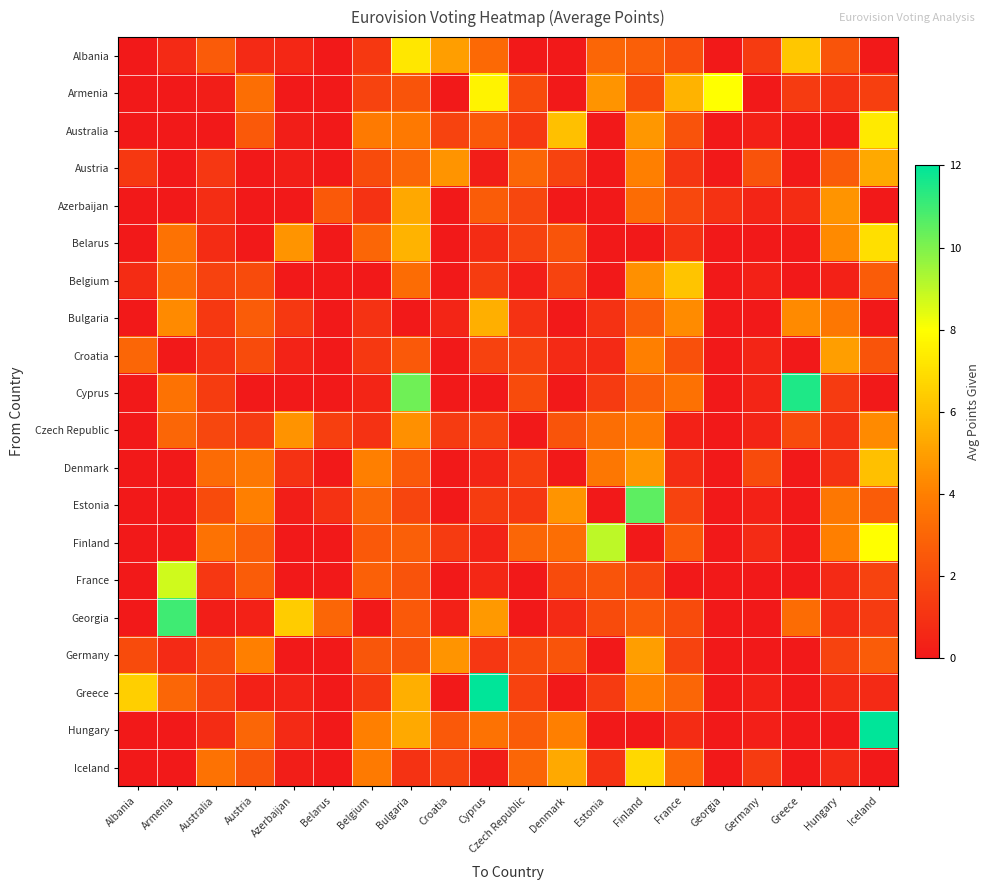

Which series has the largest total across all categories?

Finland